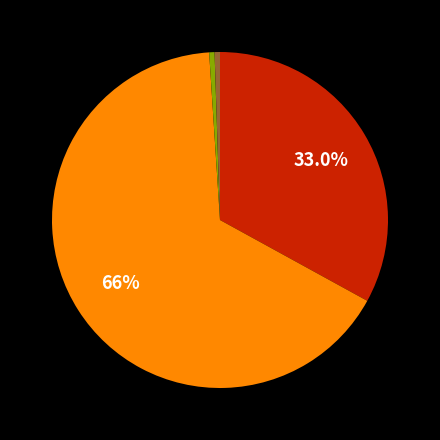

Is there a majority slice in this chart?

Yes